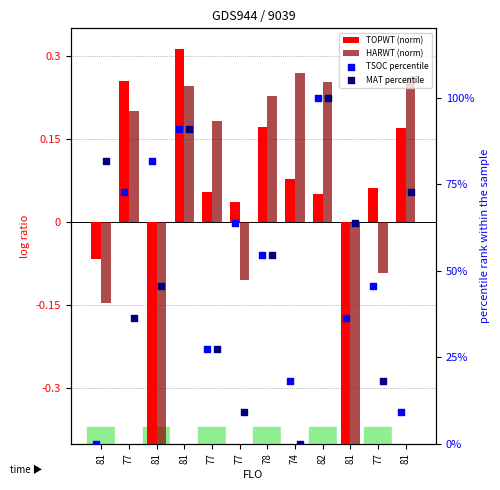

Which series contains the lowest Y value?

HARWT (norm)